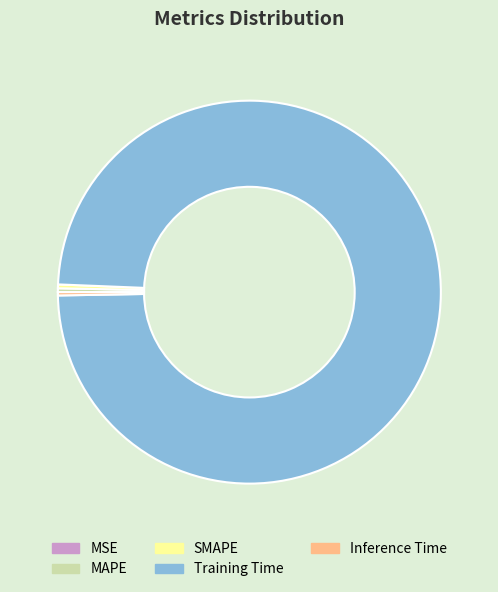

Is there a majority slice in this chart?

Yes